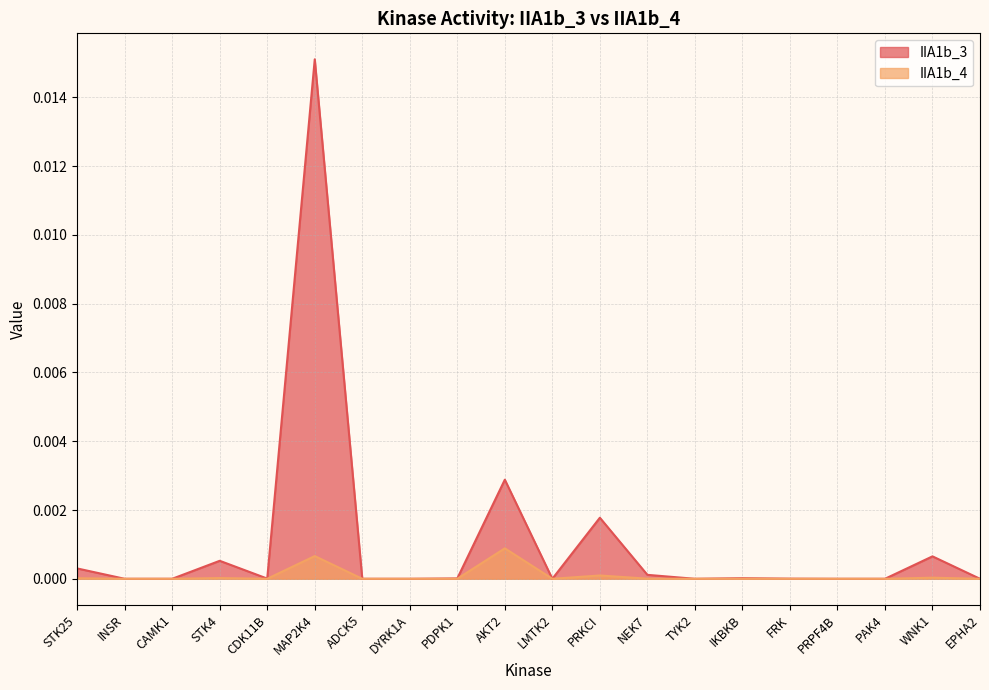

Which series has the largest range (max minus min)?

IIA1b_3